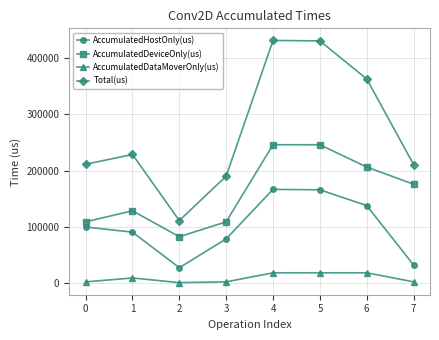

Is the value of AccumulatedDataMoverOnly(us) at 4 greater than the value of AccumulatedDeviceOnly(us) at 3?

No